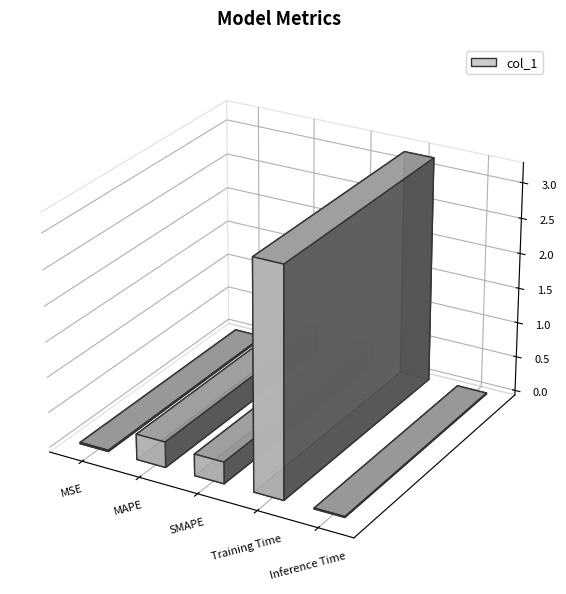

Reading left to right, what are all the values shown in this chart?

0.0	0.4	0.3	3.2	0.0